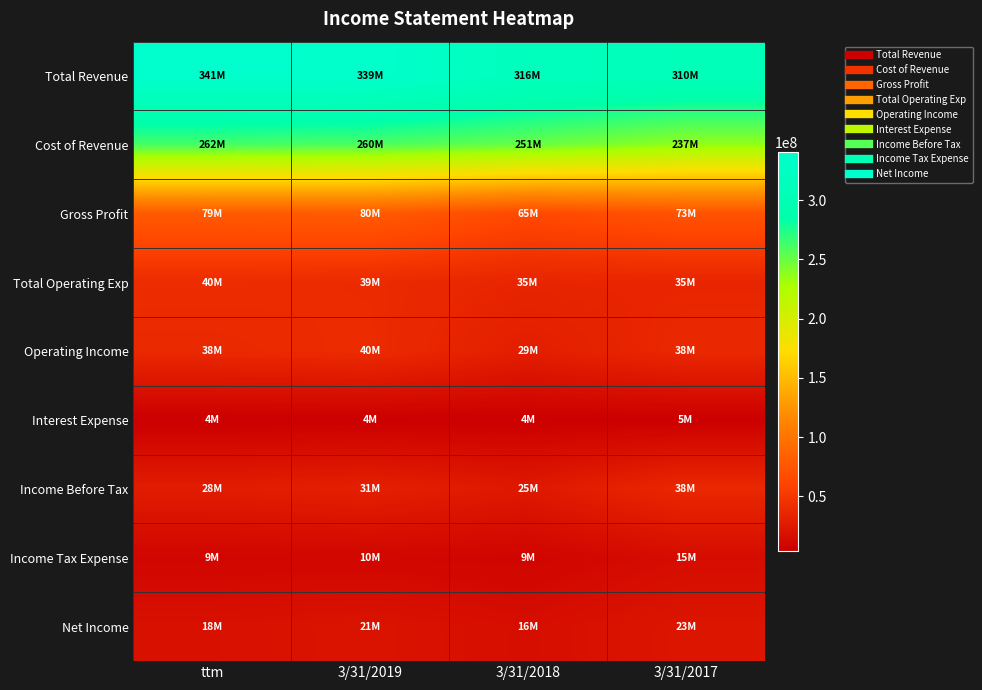

What is the total value across all series at 3/31/2017?

772524000